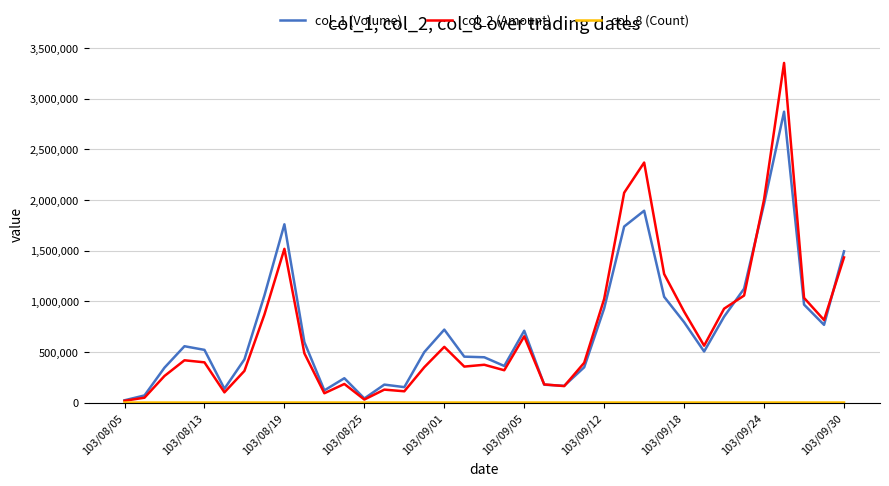

Which series has the largest range (max minus min)?

col_2 (Amount)